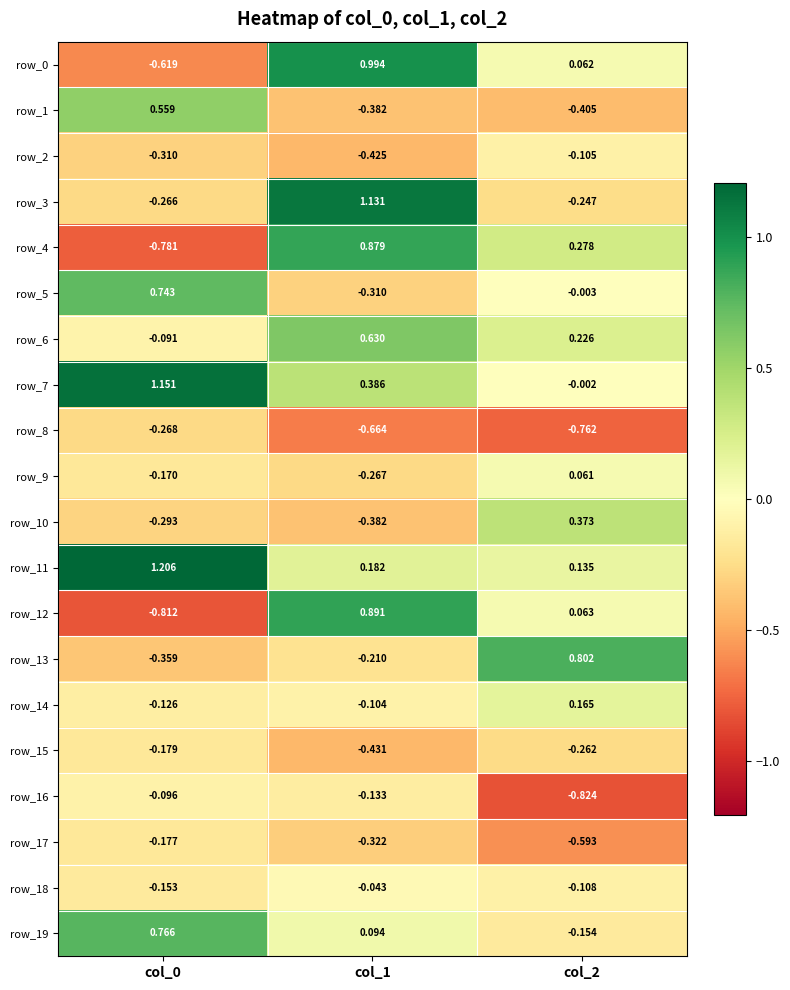

At which label is row_12 closest to 0?

col_2